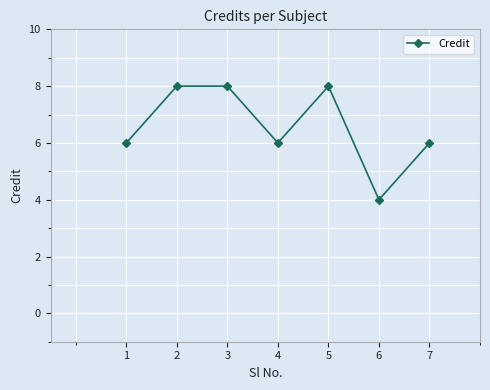

The value at 6 is 6. True or false?

False